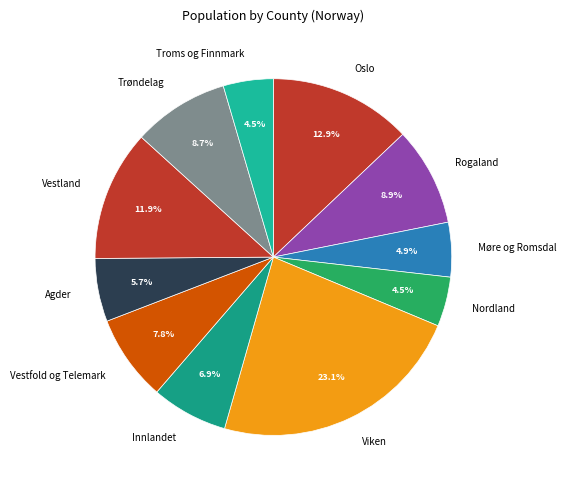

To the nearest percent, what is the combined percentage of Innlandet and Trøndelag?

16%